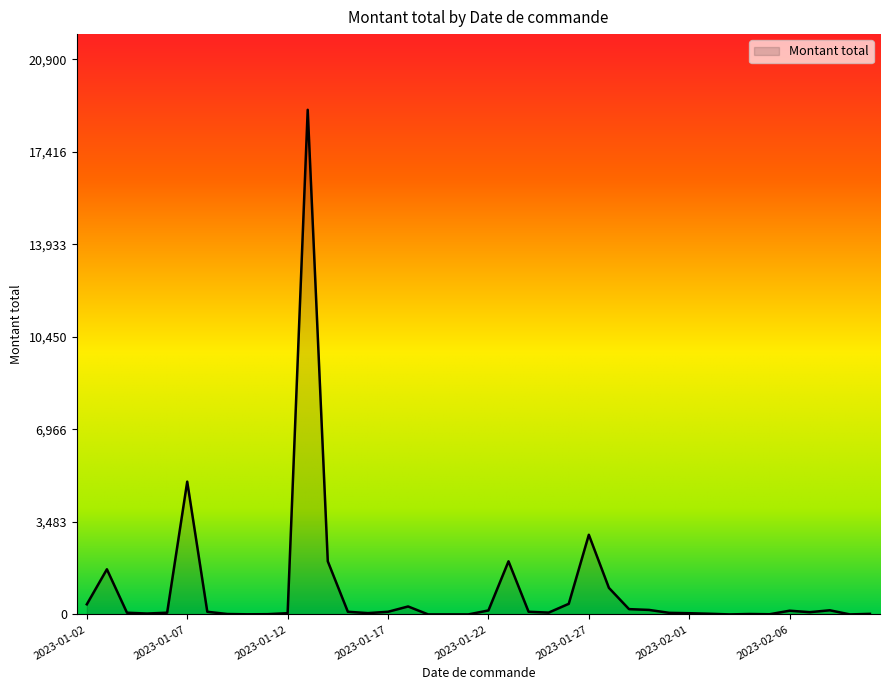

What is the average value?

915.6